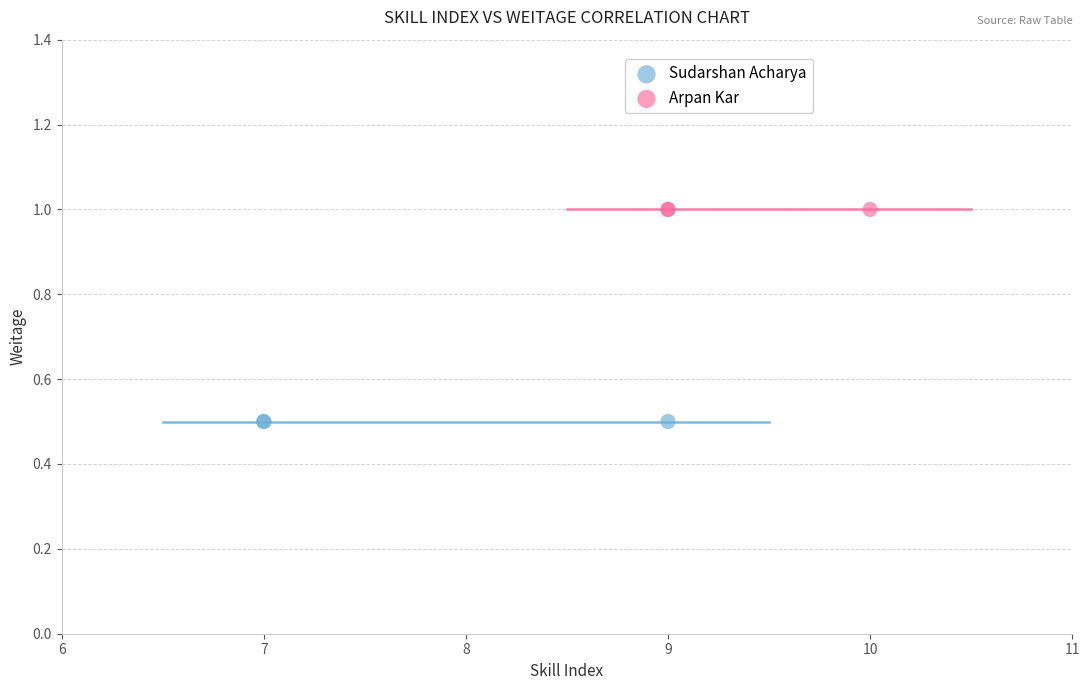

Which series reaches the minimum Y coordinate?

Sudarshan Acharya